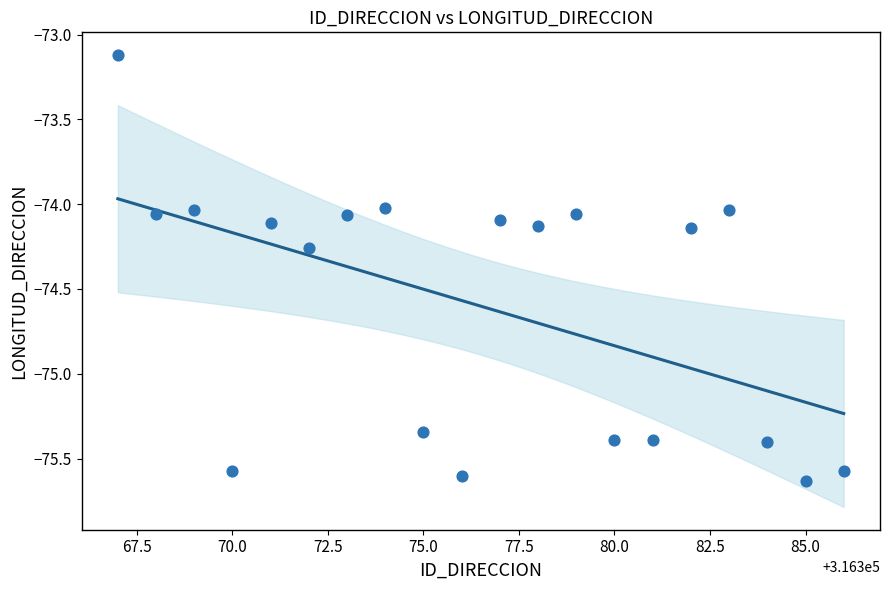

What is the range of Y values (max minus min)?

2.5